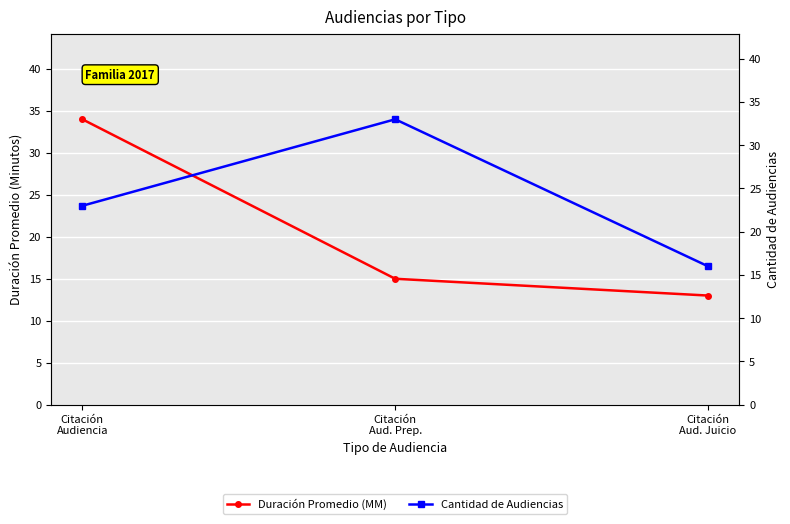

Rank the series by their maximum value, from lowest to highest.

Cantidad de Audiencias, Duración Promedio (MM)